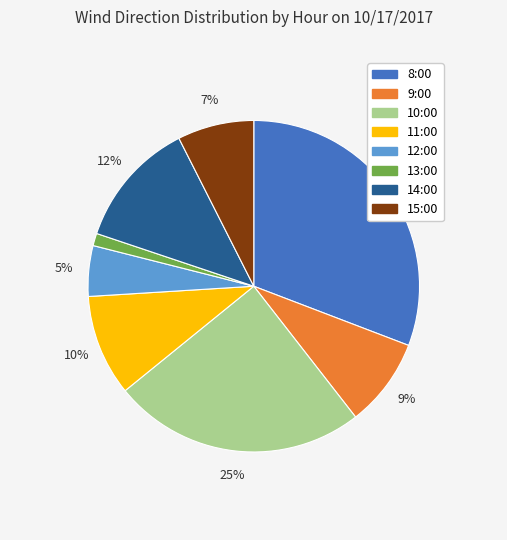

Which category has the smallest portion of the pie?

13:00